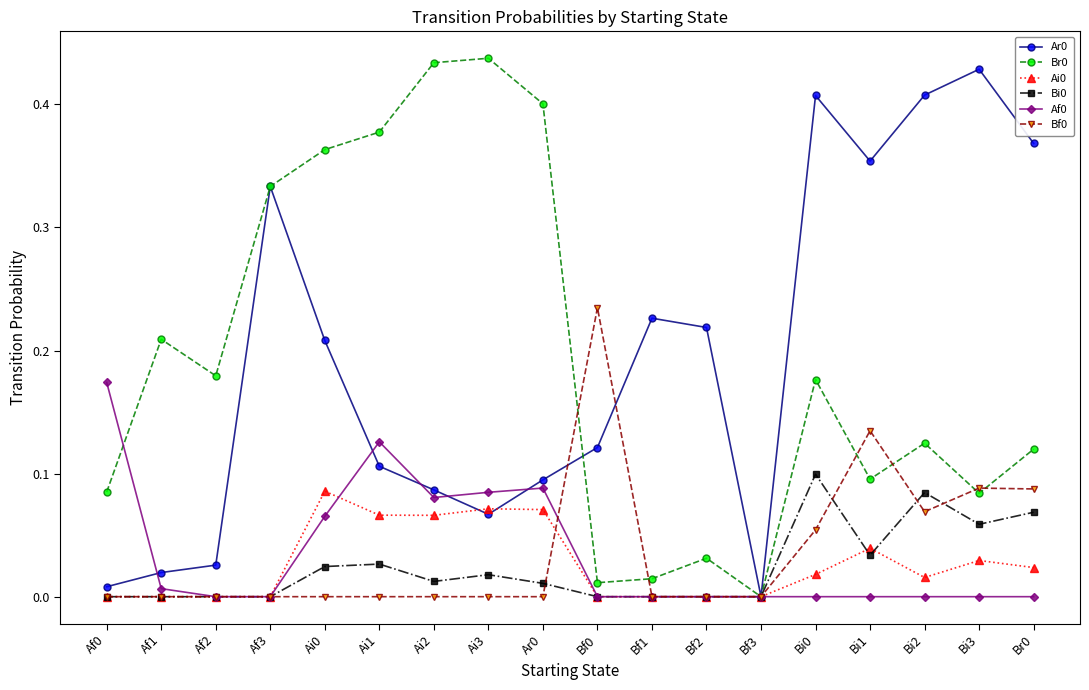

True or false: Ai0 has more than 2 points higher than both neighbors.

True